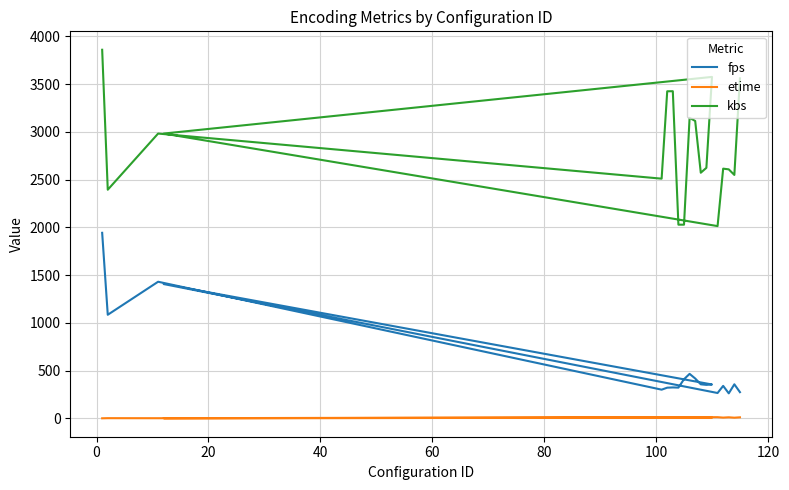

What are all the series names shown in the legend?

fps, etime, kbs